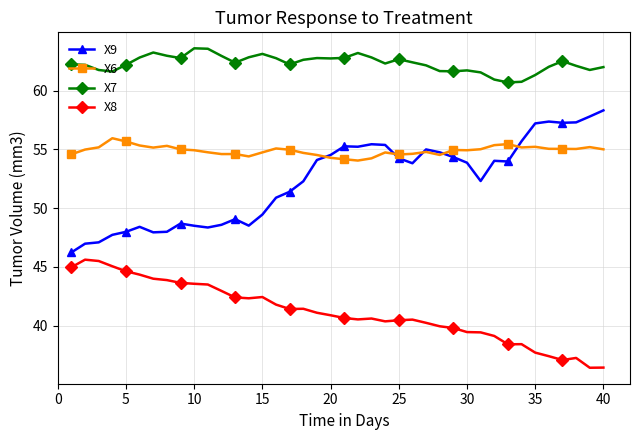

True or false: X7 and X9 intersect in this chart.

False